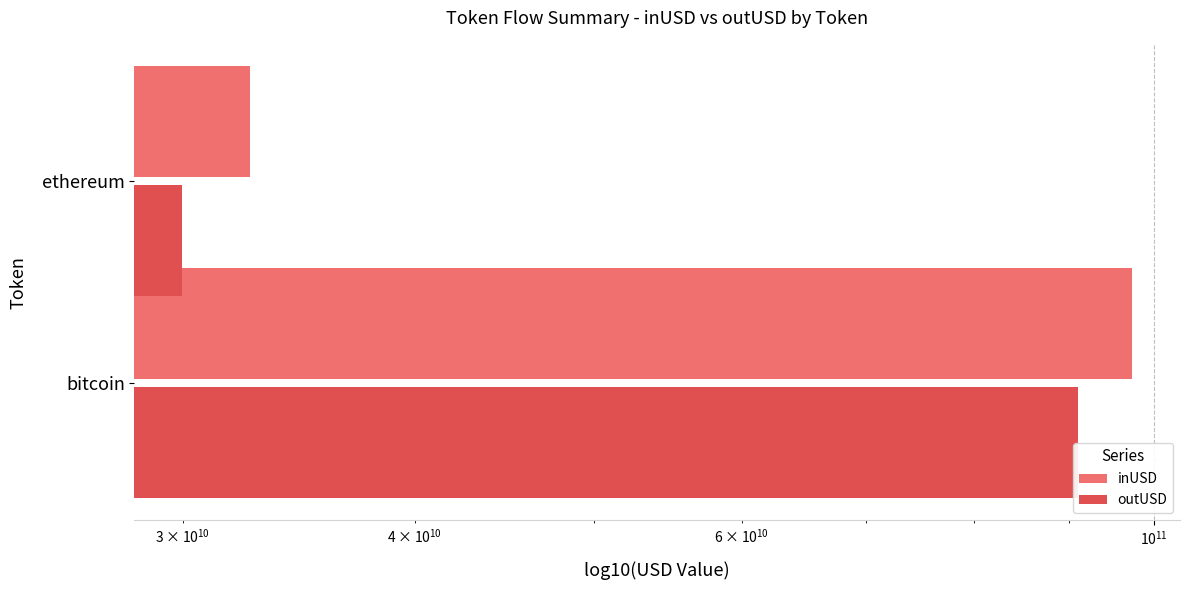

List the series in order of their peak value, highest first.

inUSD, outUSD